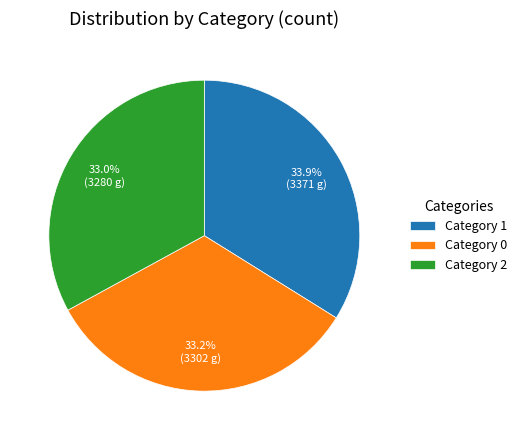

To the nearest percent, what is the difference between the largest and smallest slice percentages?

1%